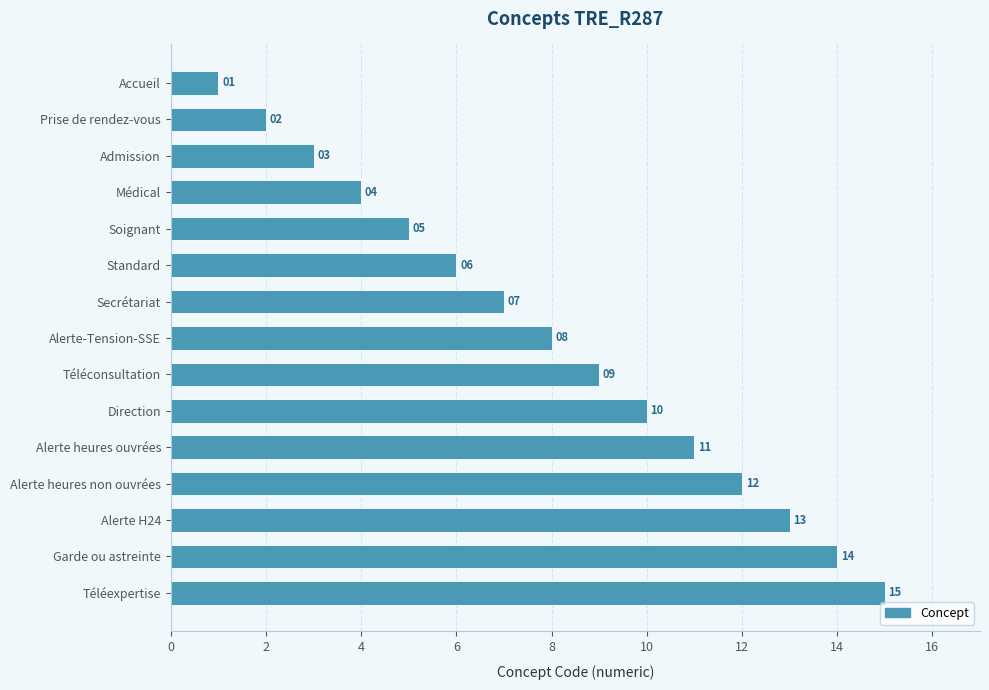

What is the minimum value shown in the chart?

1